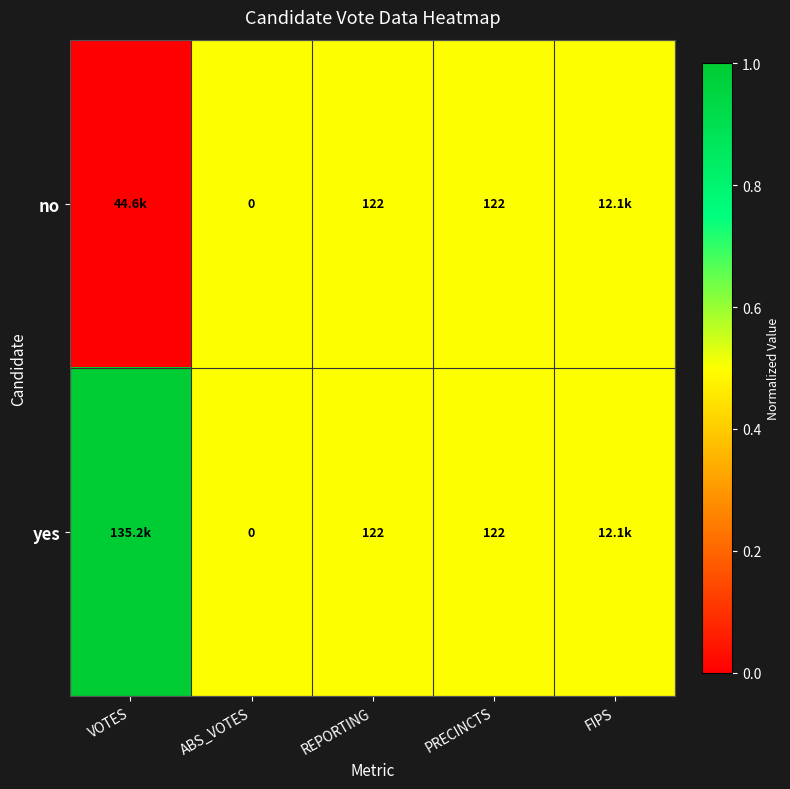

True or false: no has a value of 201.4 at REPORTING.

False